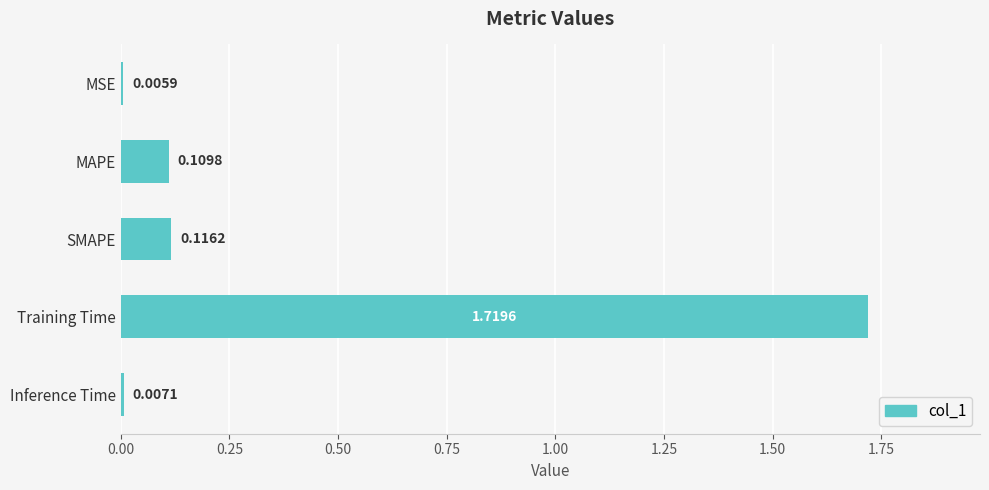

What is the average value?

0.4